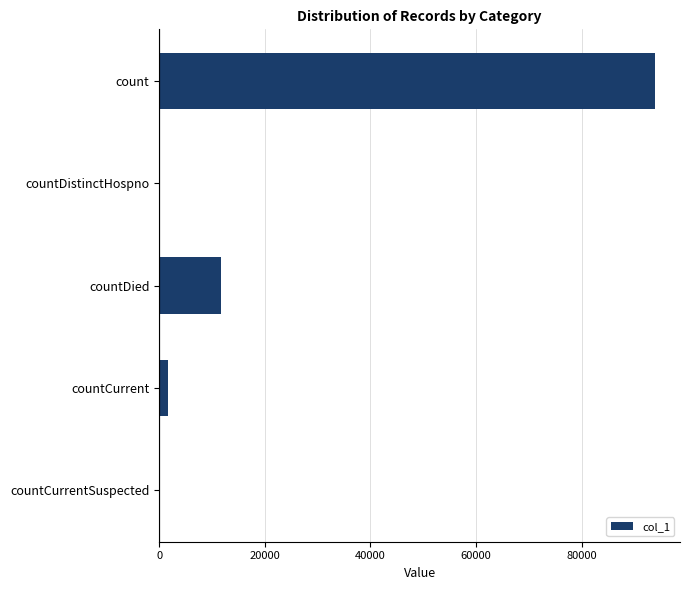

True or false: the data shows -43792 at countCurrentSuspected.

False